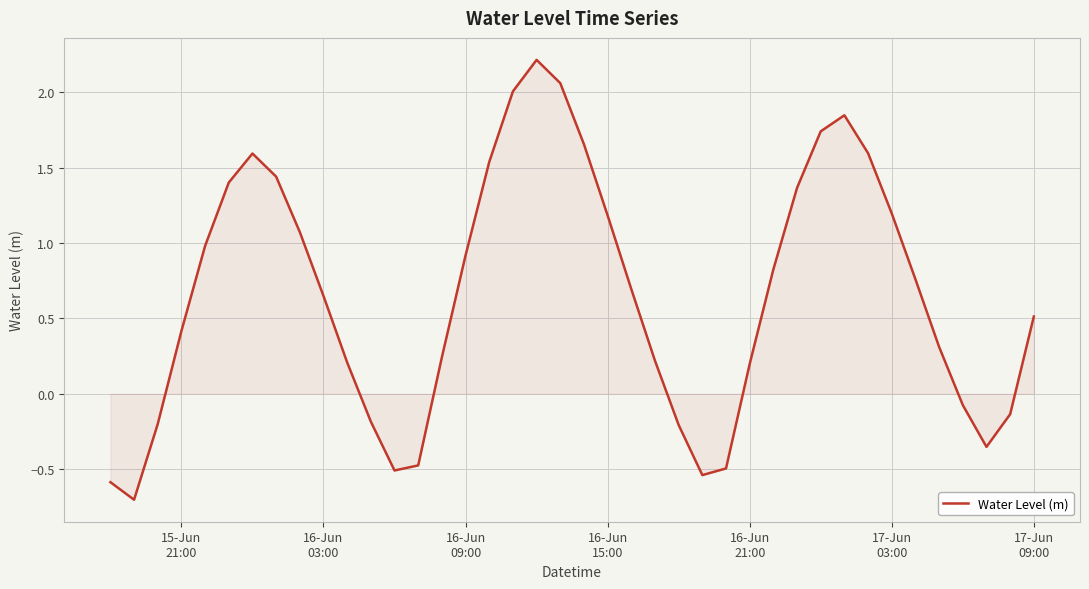

What is the maximum value shown in the chart?

2.2